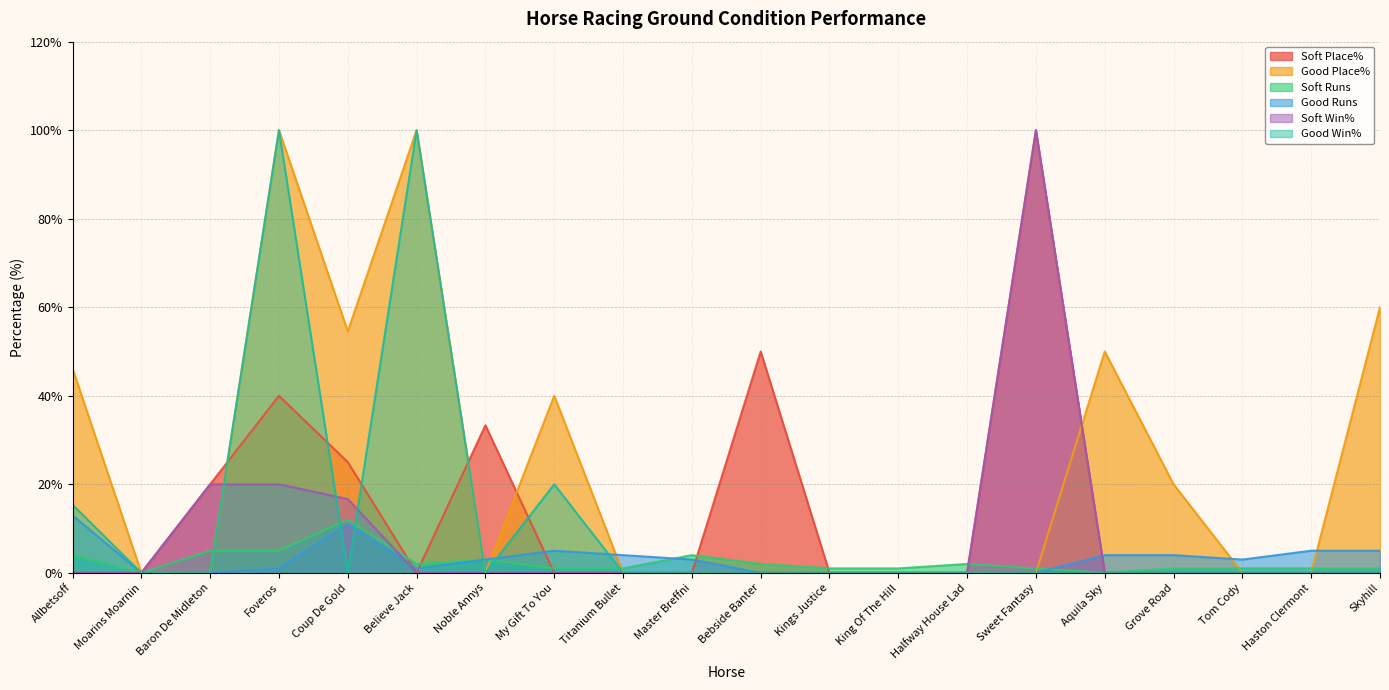

How many interior local peaks does the Soft Win% series have?

1